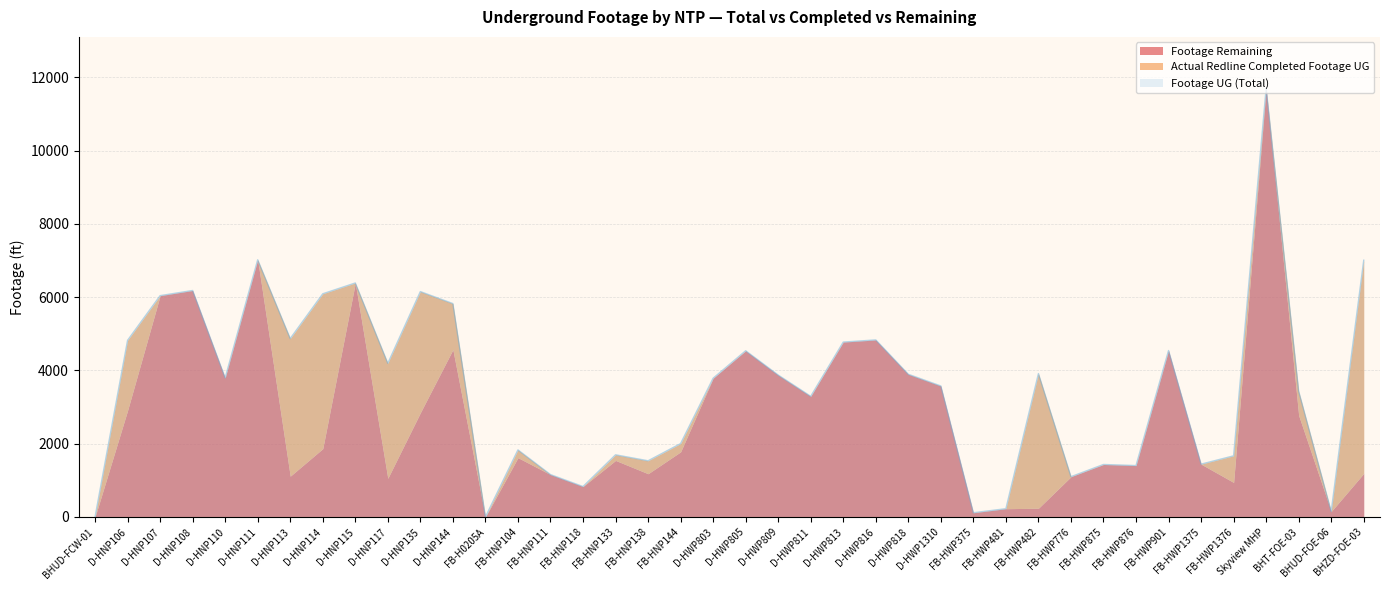

True or false: Actual Redline Completed Footage UG and Footage Remaining cross at least once.

True